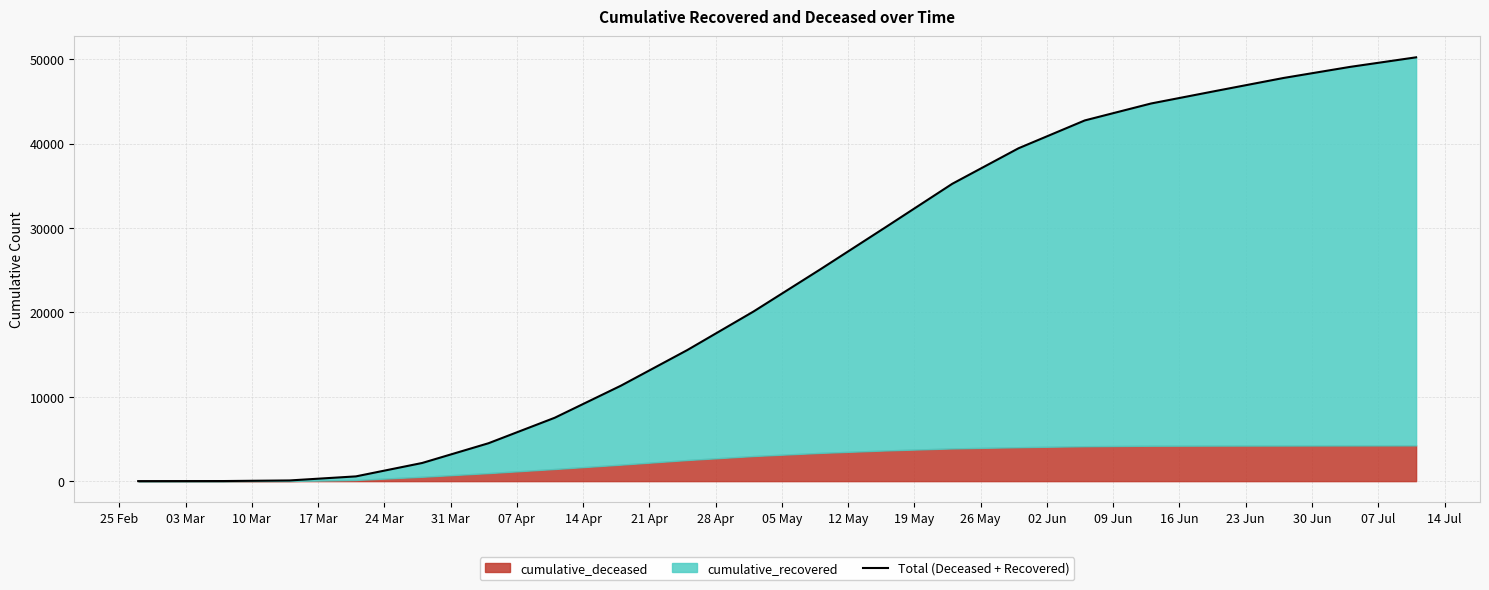

Which category has the highest value across all series?

07 Jul